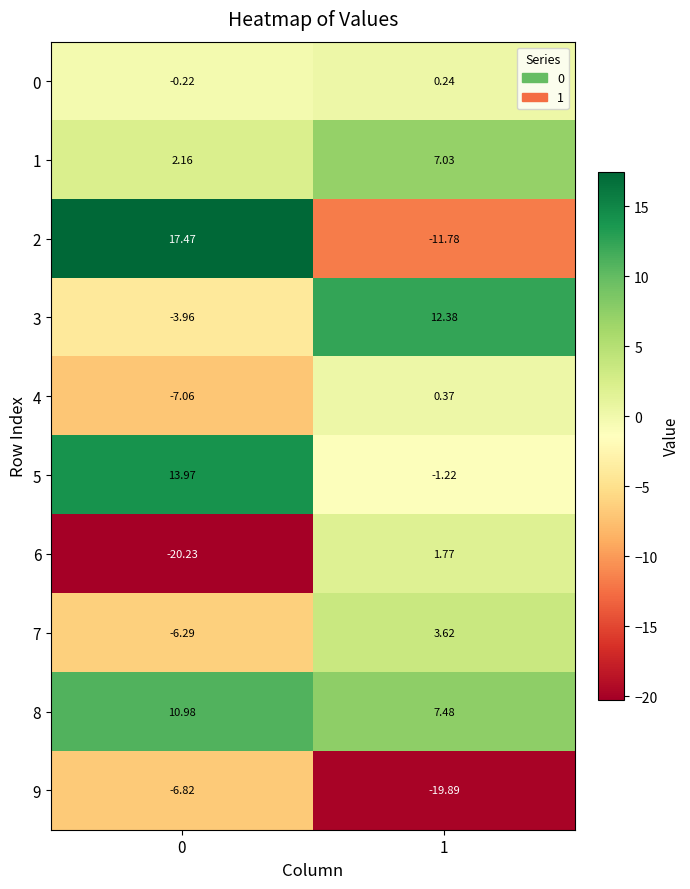

Is the value of 0 at 0 greater than the value of 3 at 0?

Yes